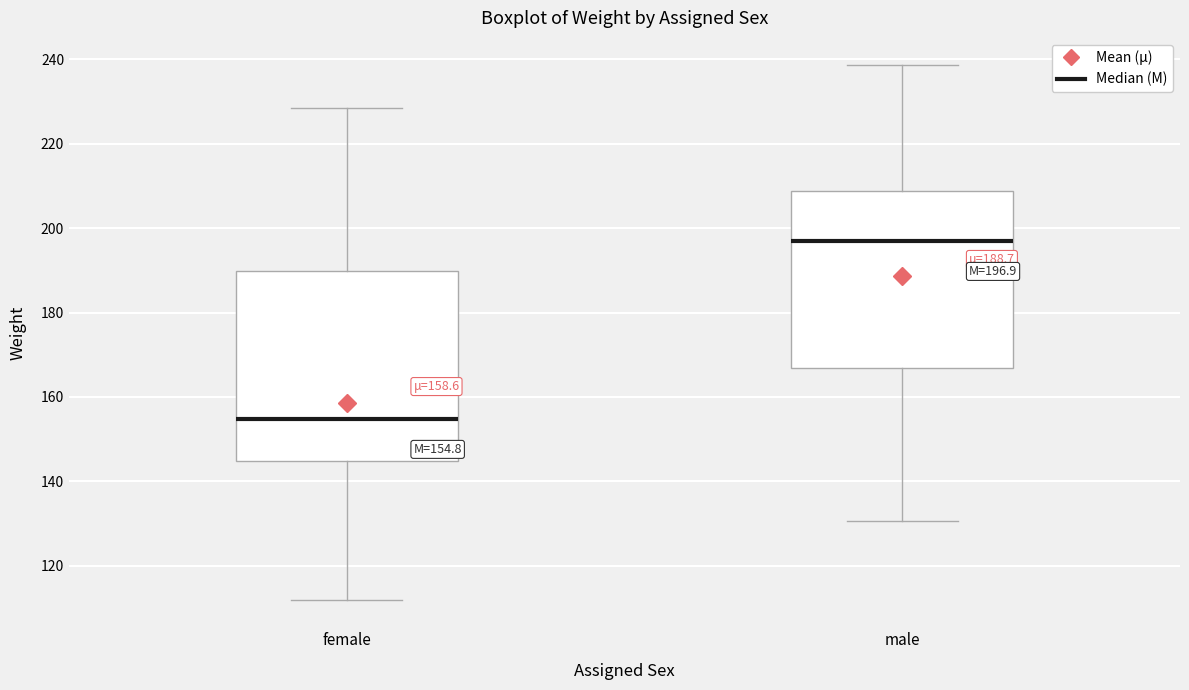

Which box is the tallest, from its lower edge to its upper edge?

female